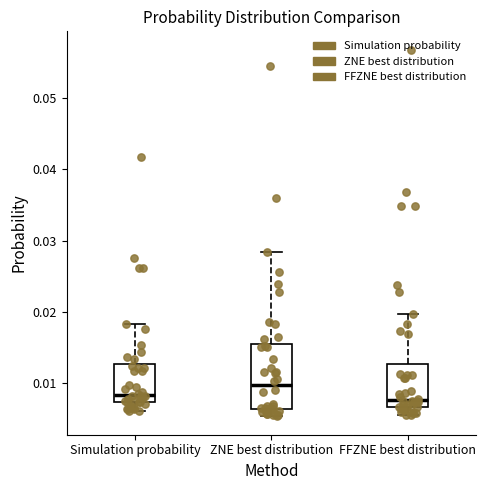

Which box is the tallest, from its lower edge to its upper edge?

ZNE best distribution